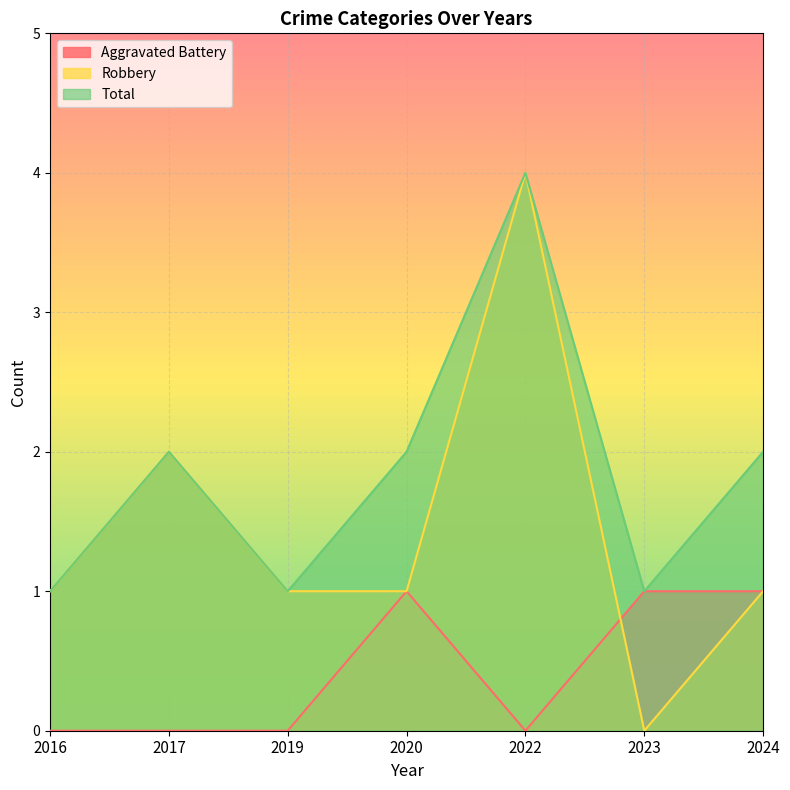

What is the difference between the maximum and minimum values in the Aggravated Battery series?

1